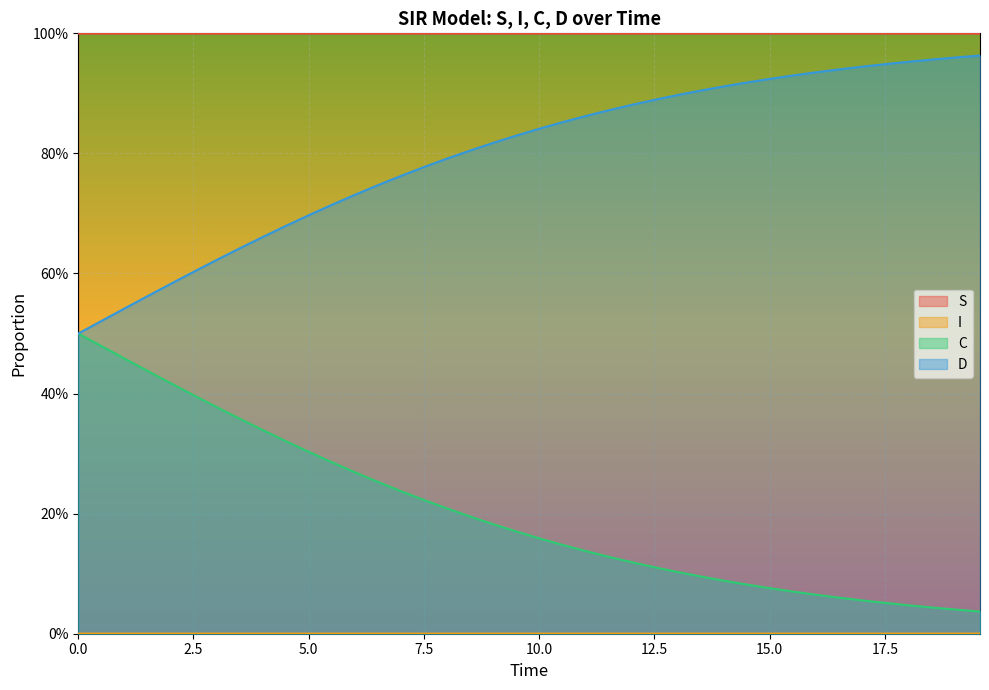

Rank the series by their maximum value, from lowest to highest.

I, C, D, S